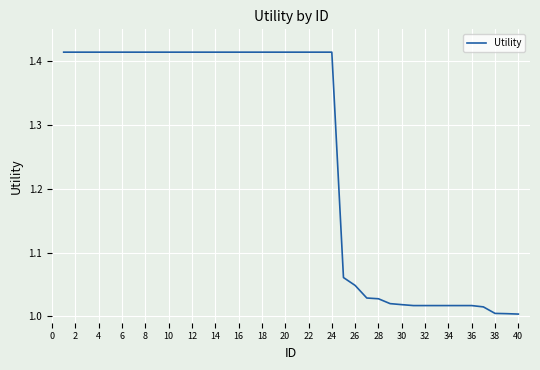

What is the difference between the maximum and minimum values?

0.4